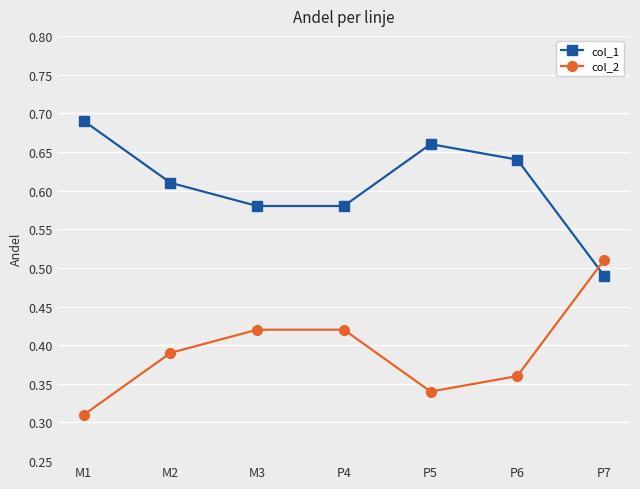

List the series in order of their overall mean, lowest first.

col_2, col_1